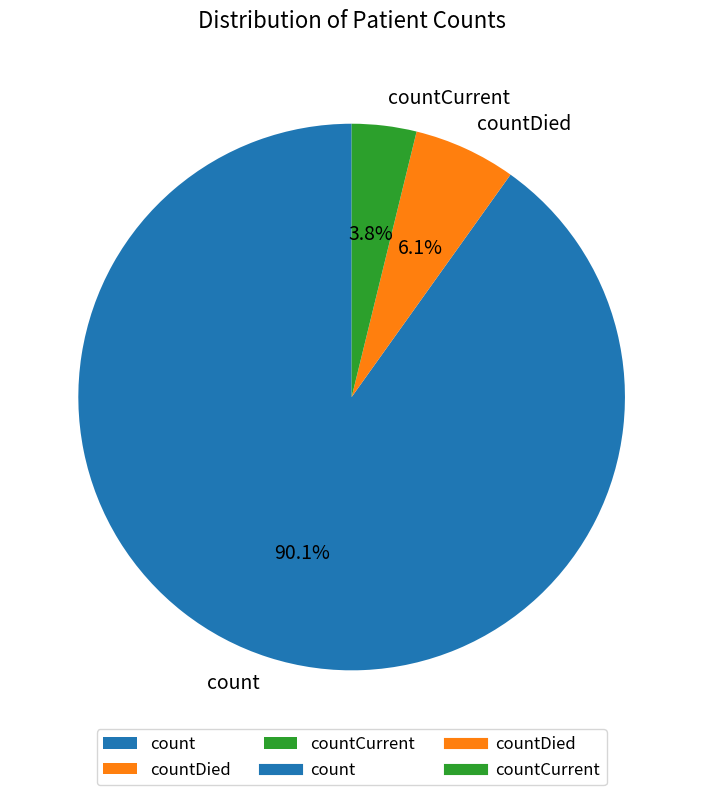

Do count and countCurrent together represent more than half of the pie?

Yes